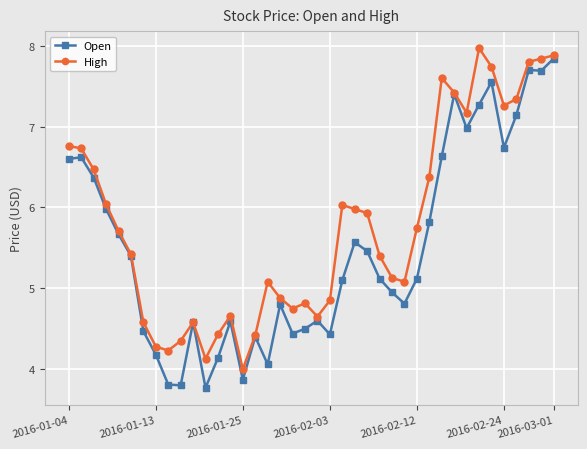

At how many categories does at least one series exceed 5?

25